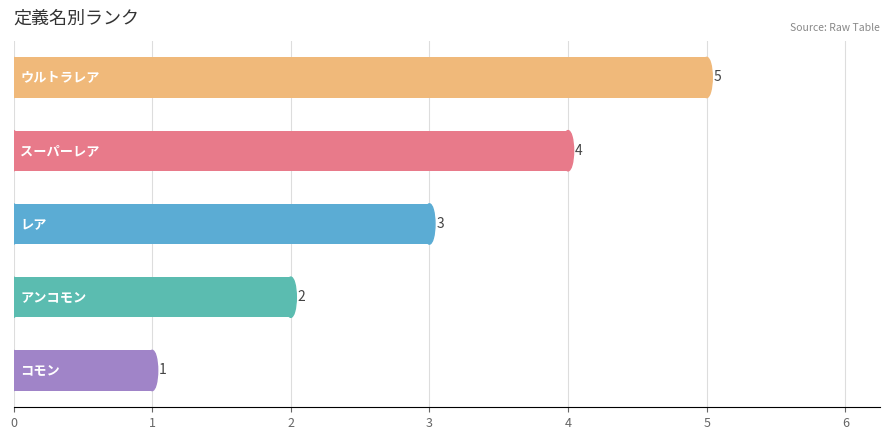

Are the bars grouped side by side (vs. stacked)?

No